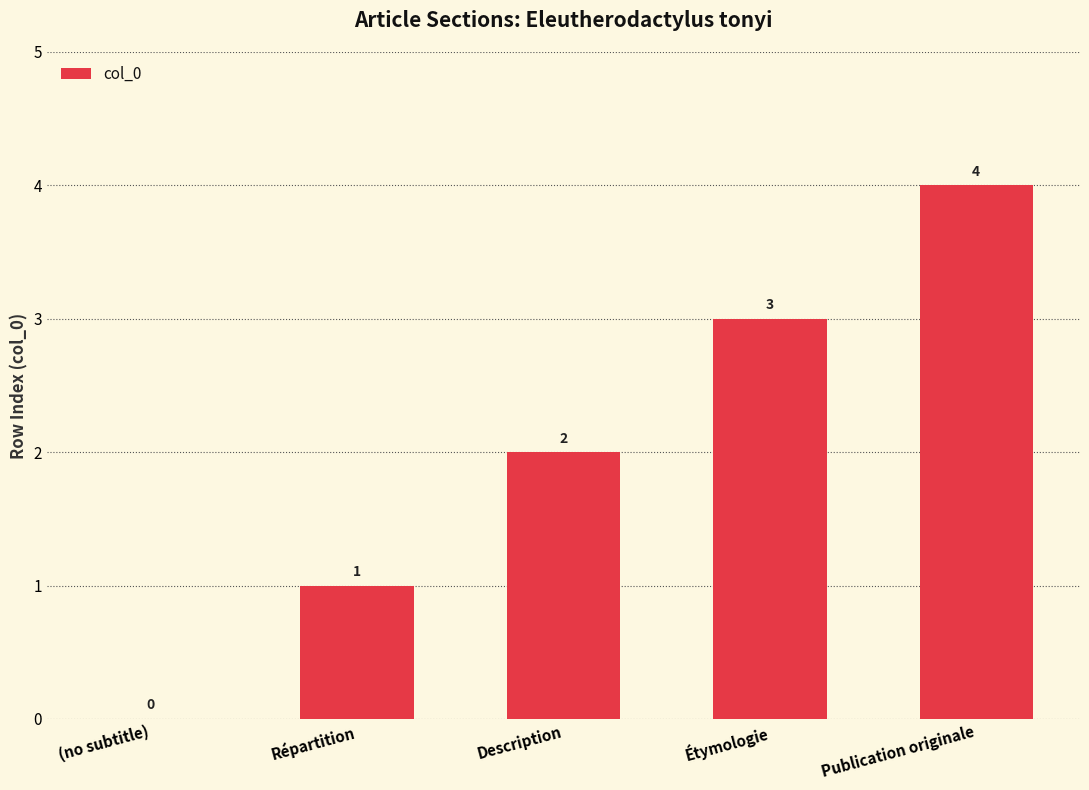

What is the sum of the values at Étymologie and (no subtitle)?

3